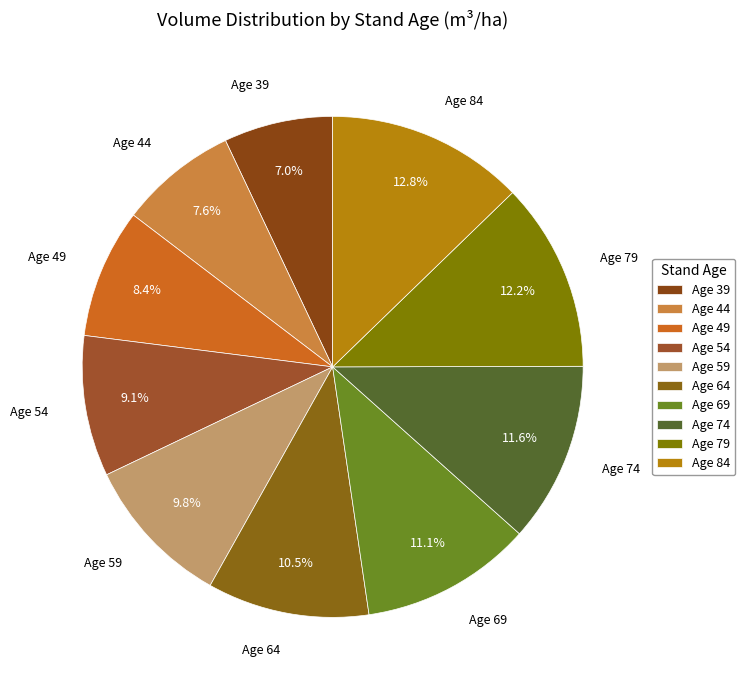

How many slices are in this pie chart?

10